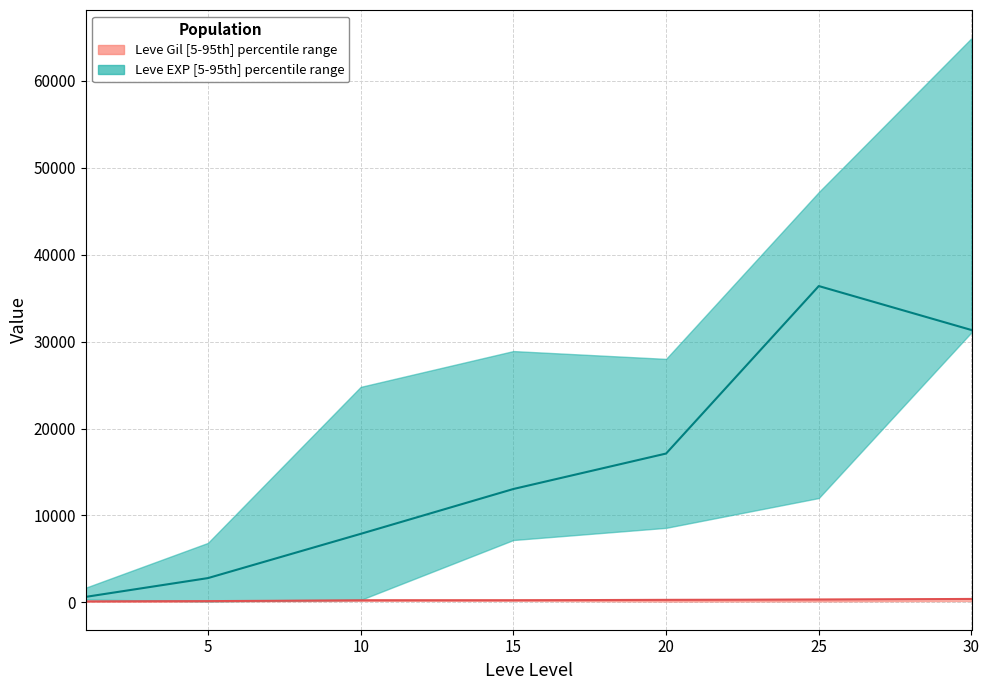

Which series has the widest spread of values?

Leve EXP median